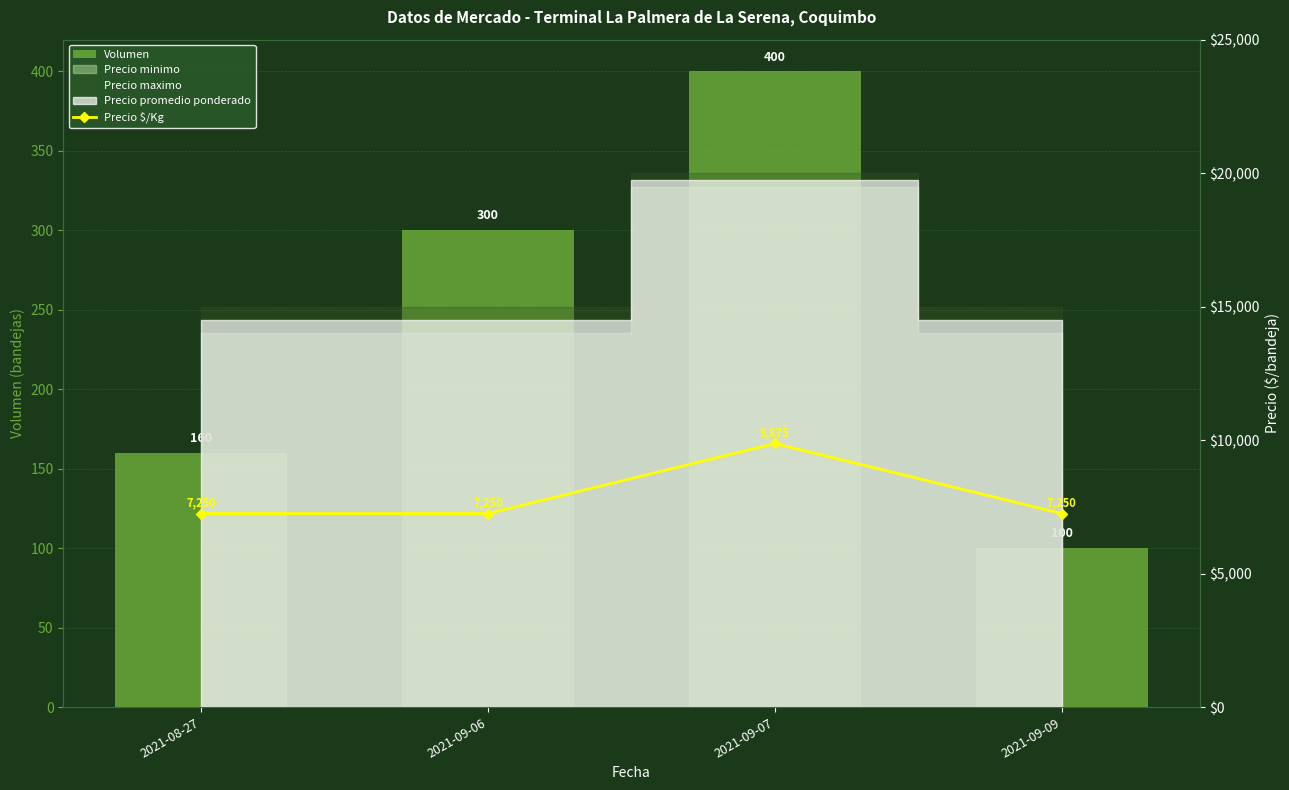

What is the difference between the second highest and minimum values in the Volumen series?

200